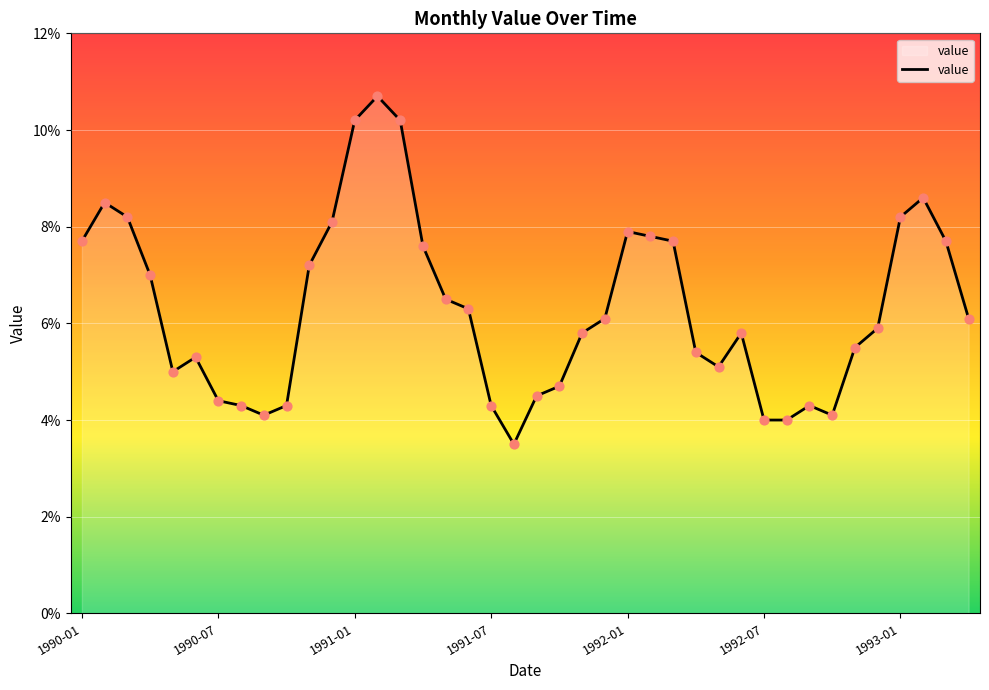

What is the smallest value displayed?

3.5